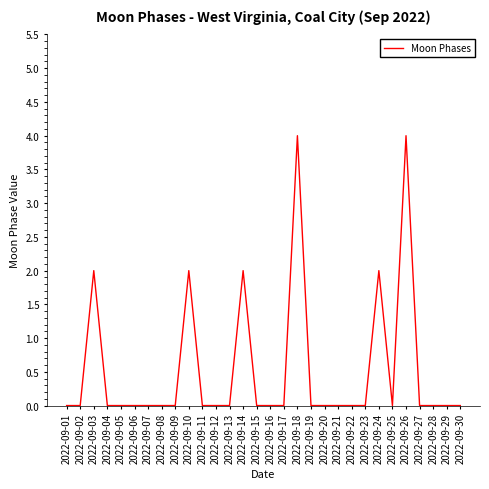

Is it true that the value at 2022-09-05 is 3?

False